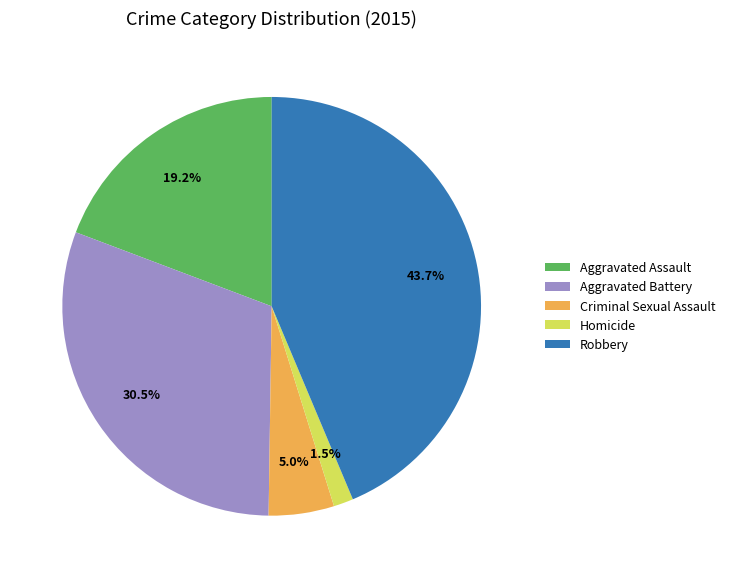

To the nearest percent, what is the average slice percentage?

20%